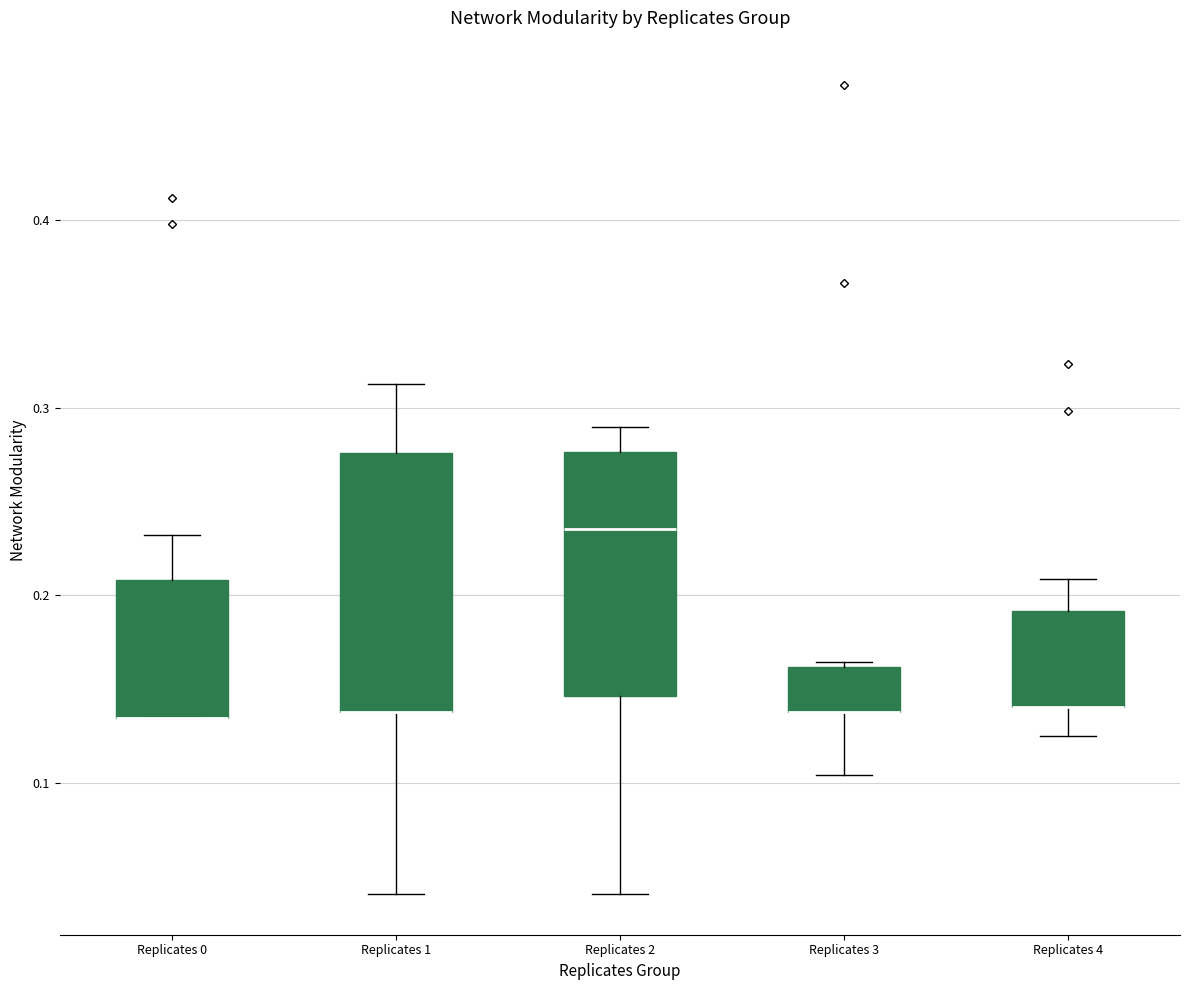

Where is the lower edge of the box for Replicates 1 on the y-axis? The values are not printed on the chart, so give them approximately, as read against the axis.

0.14